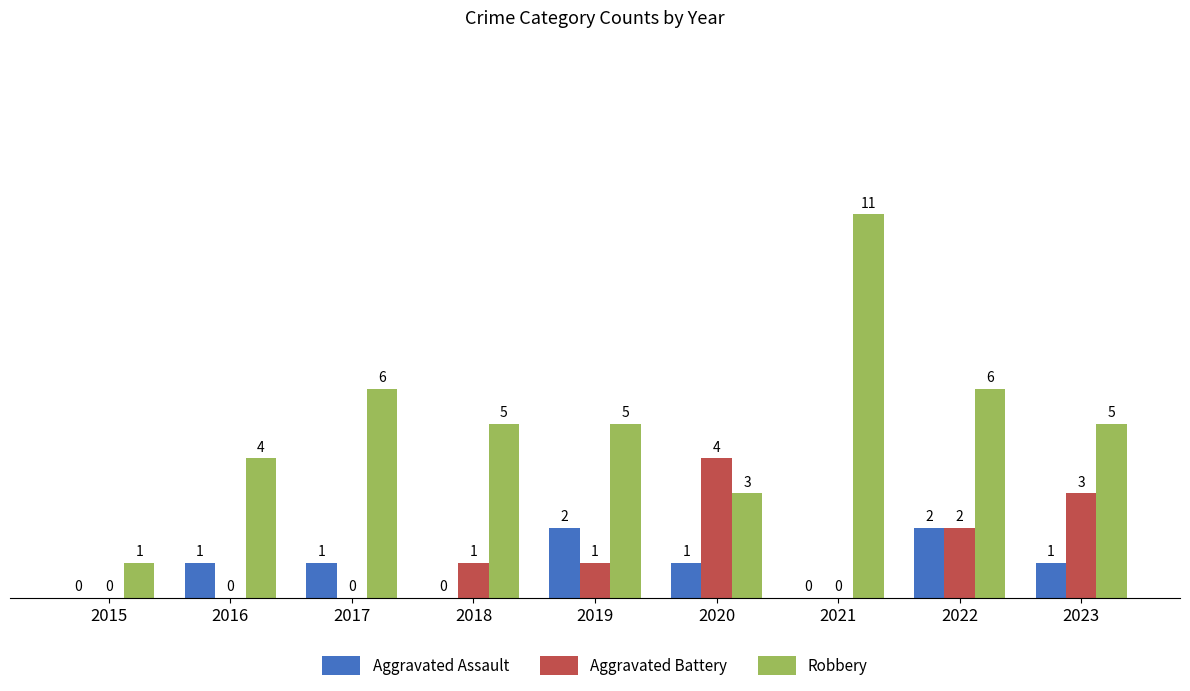

Which series has the largest total across all categories?

Robbery